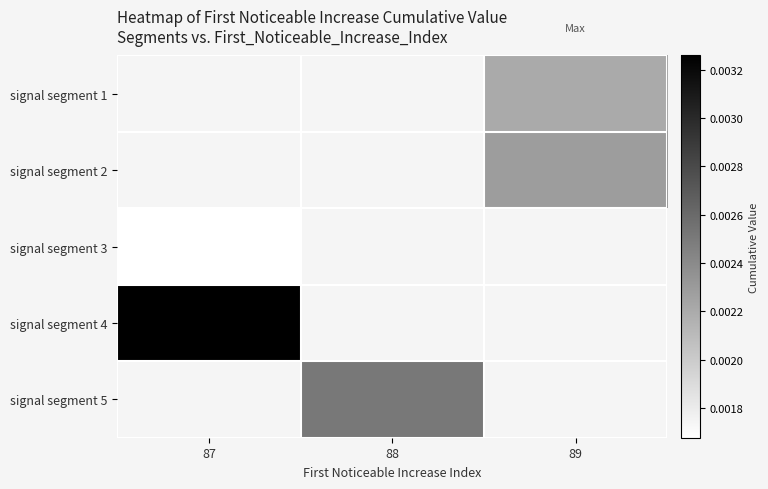

How many positive values does the signal segment 5 series have?

1